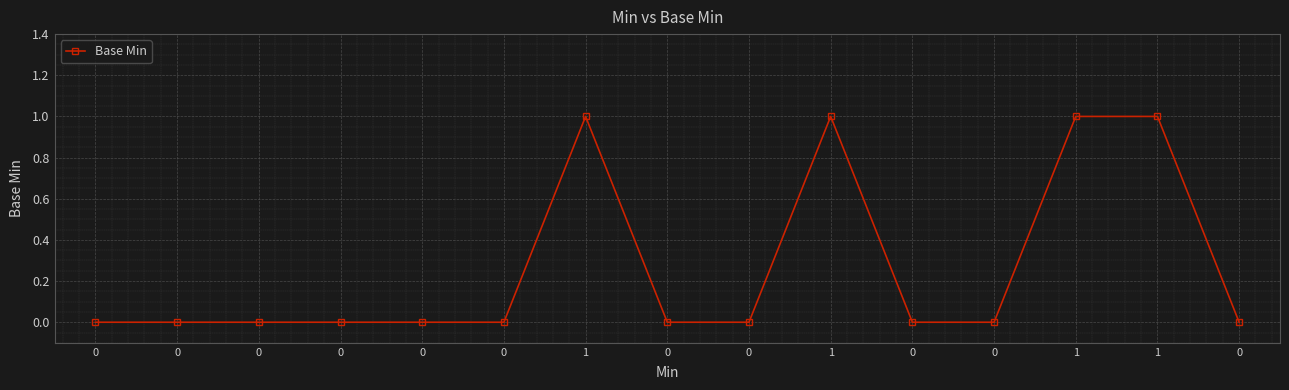

How many series are shown in this chart?

1